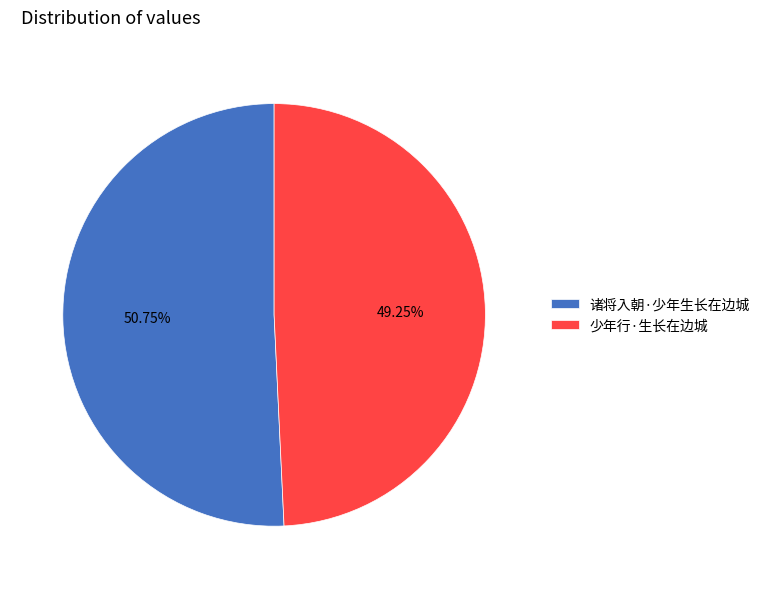

Count the number of slices in the pie.

2